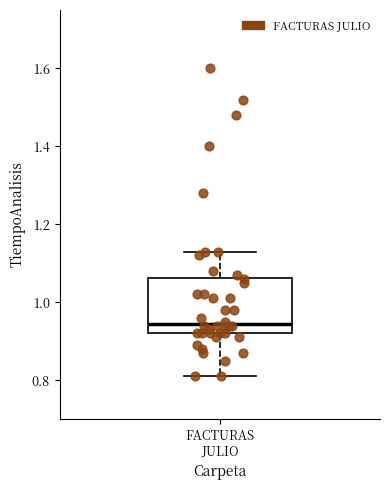

Where is the upper edge of the box for FACTURAS JULIO on the y-axis? The values are not printed on the chart, so give them approximately, as read against the axis.

1.06